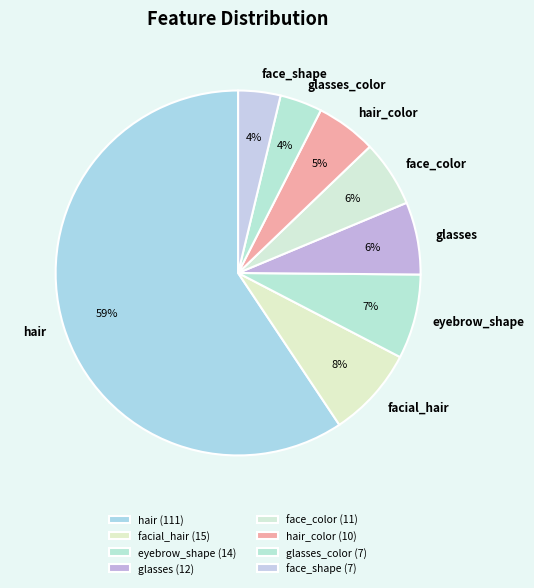

Is the sum of face_shape and hair_color greater than half?

No